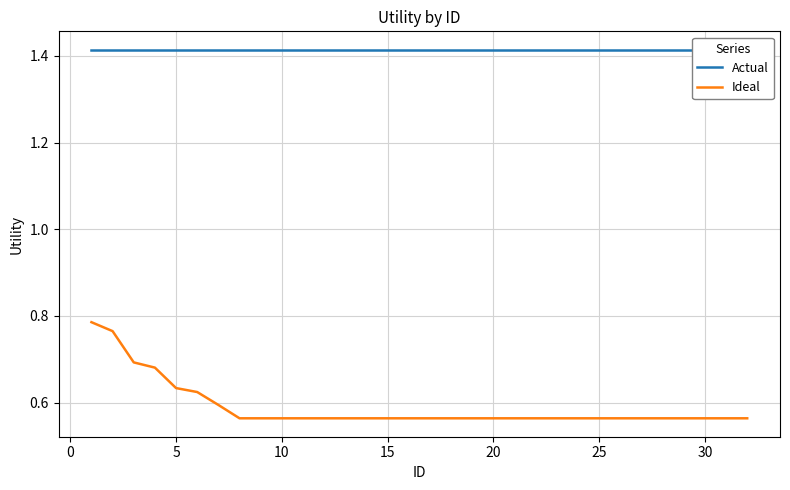

What is the value of the Ideal point at the 7th from the left?

0.6